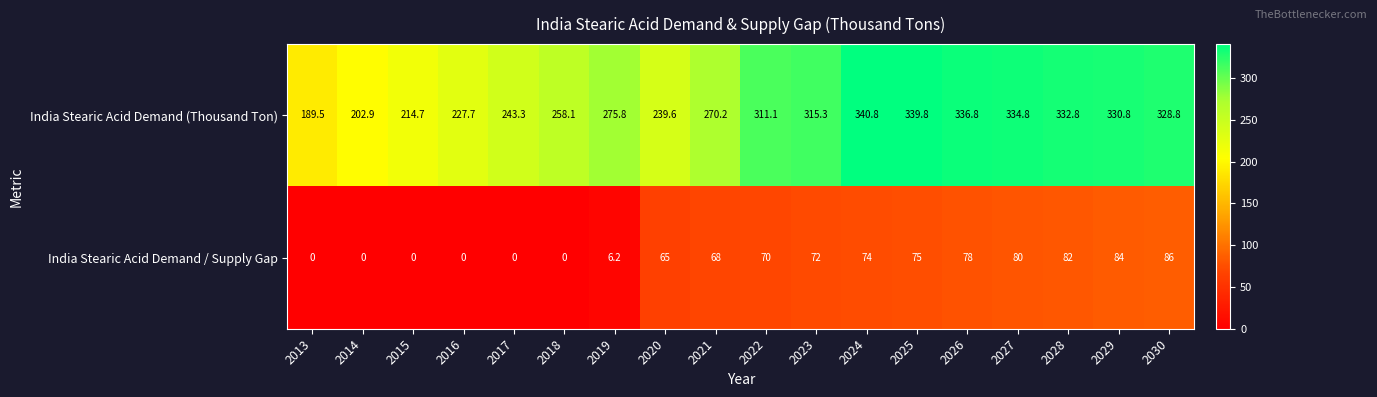

How many data points does each series have?

18